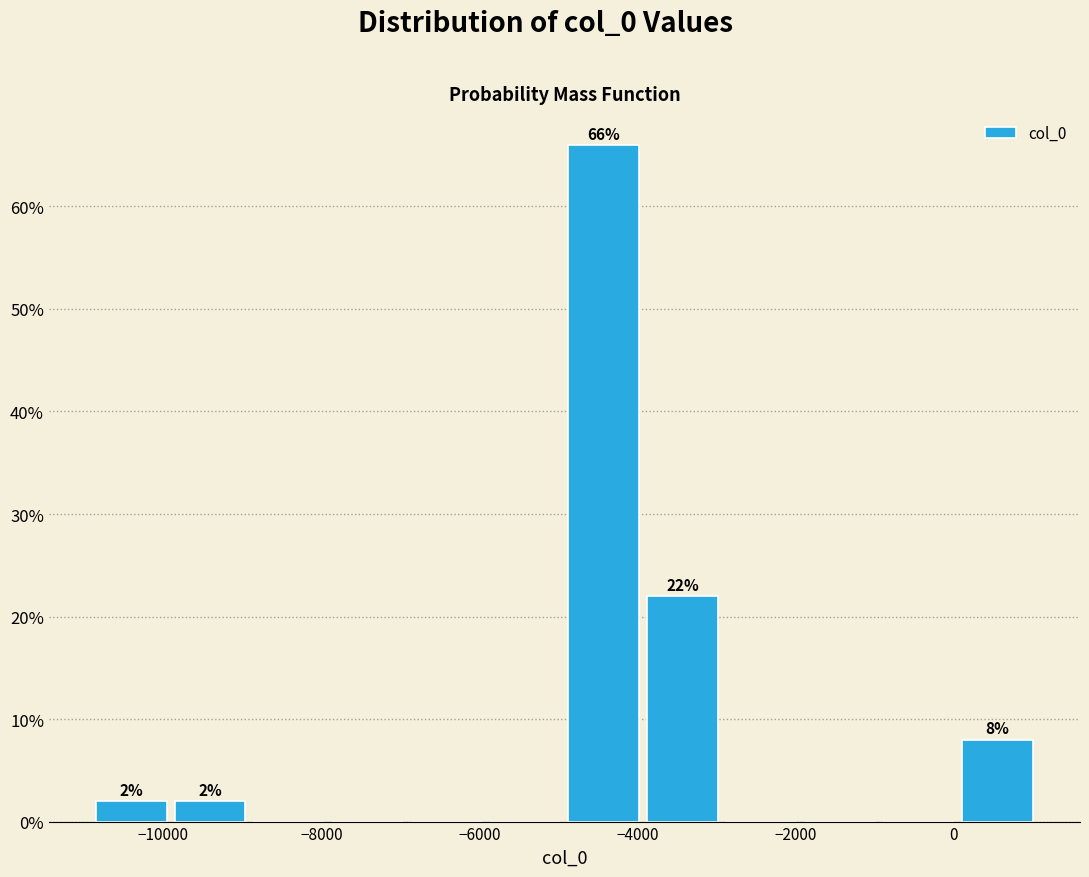

Which range on the x-axis has the tallest bar?

-5000 to -4000